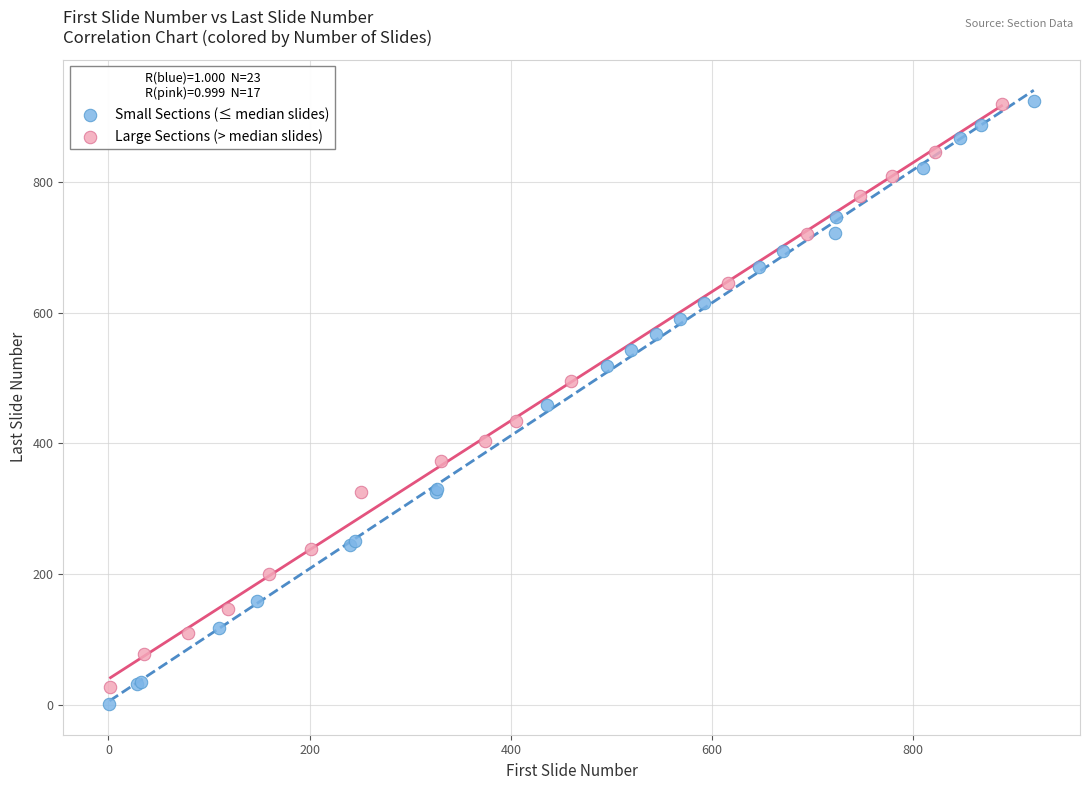

What are all the series names shown in the legend?

Small Sections (≤ median slides), Large Sections (> median slides)